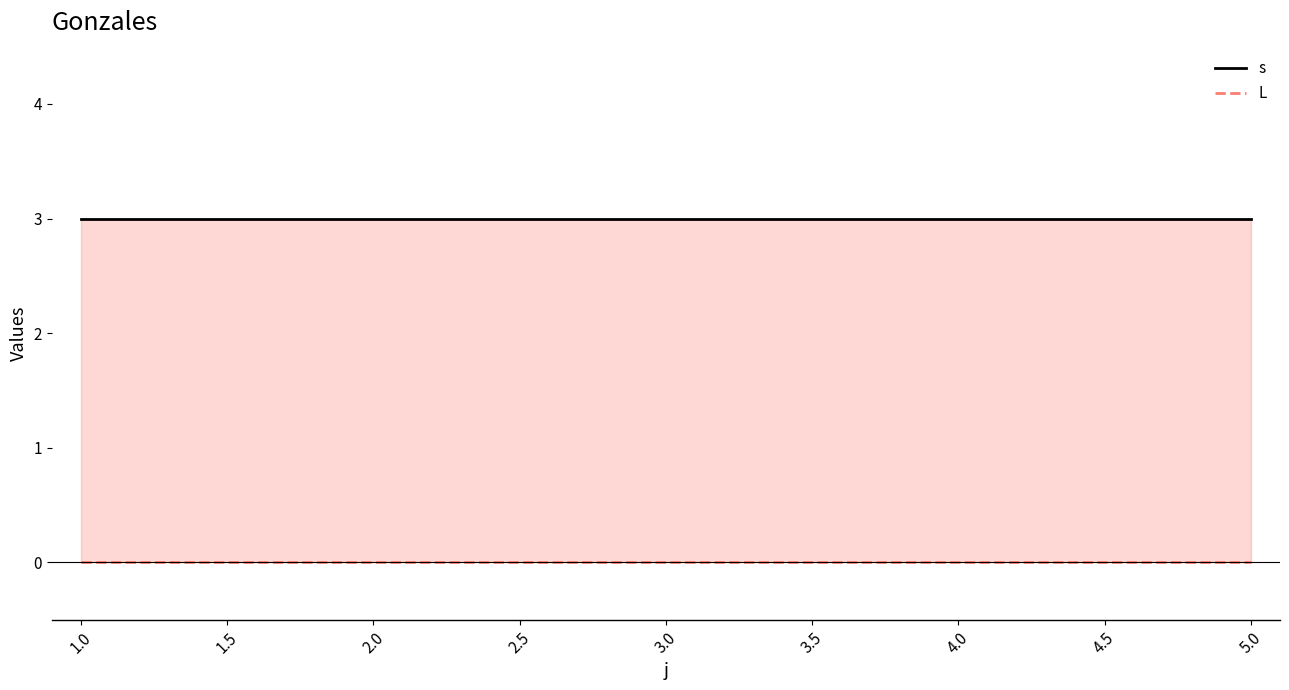

Between 3.0 and 4.0, which series saw the biggest shift?

s